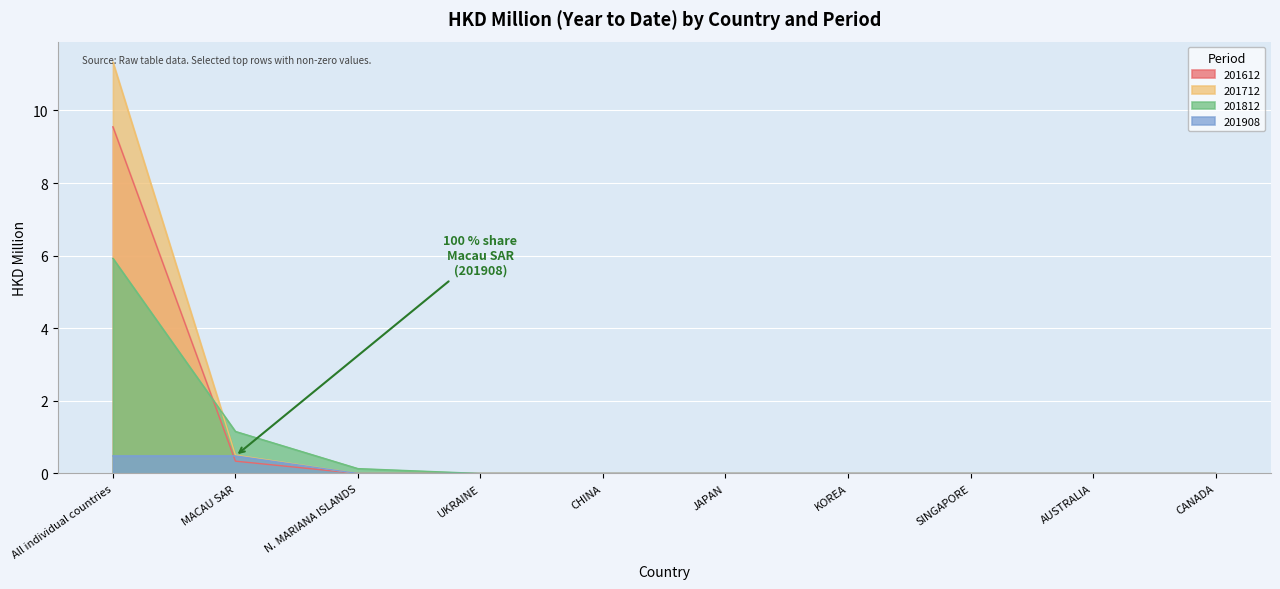

Rank the series at CANADA from highest to lowest value.

201612, 201712, 201812, 201908